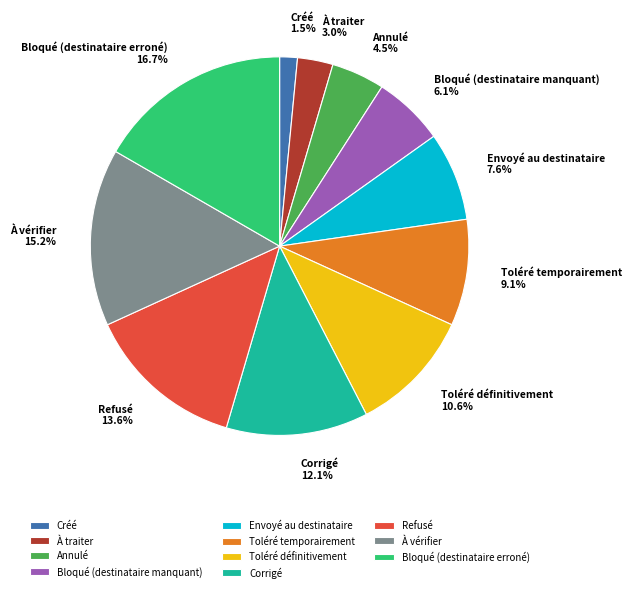

Which has a higher value, À vérifier or Bloqué (destinataire manquant)?

À vérifier